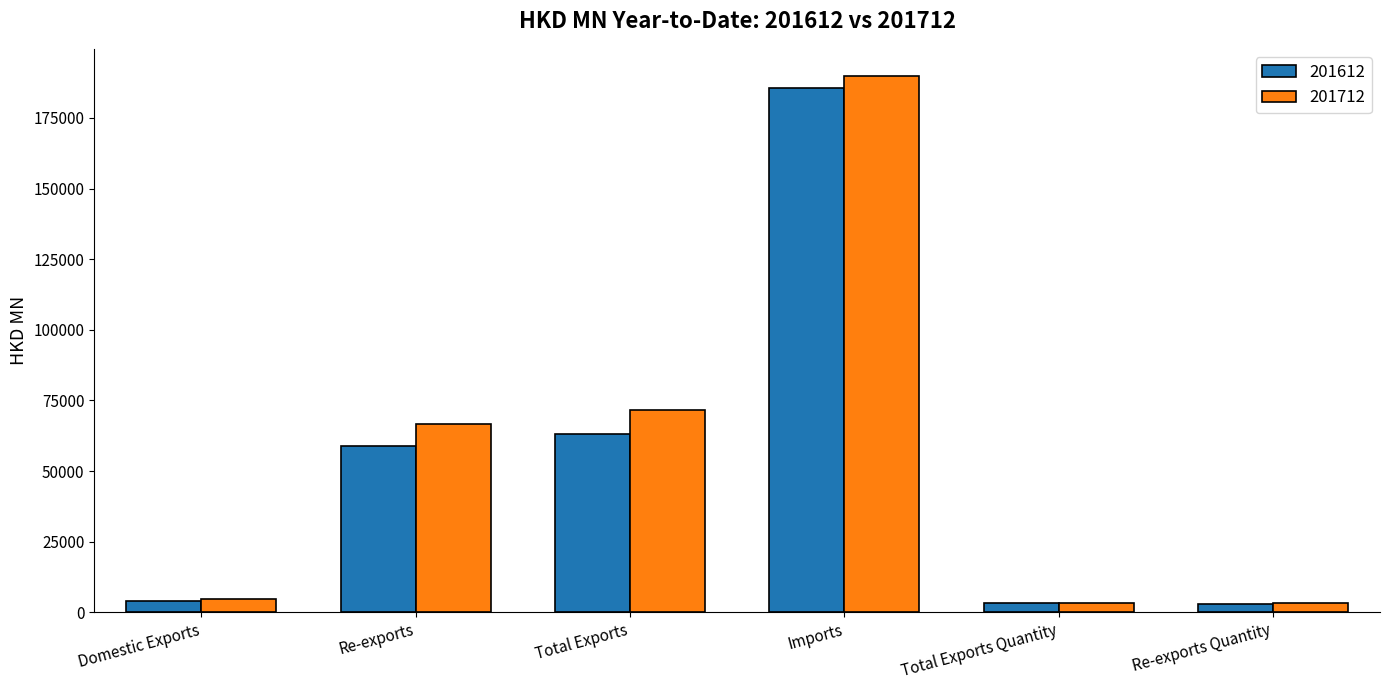

What is the difference between the 201612 values at Domestic Exports and Total Exports Quantity?

648.9